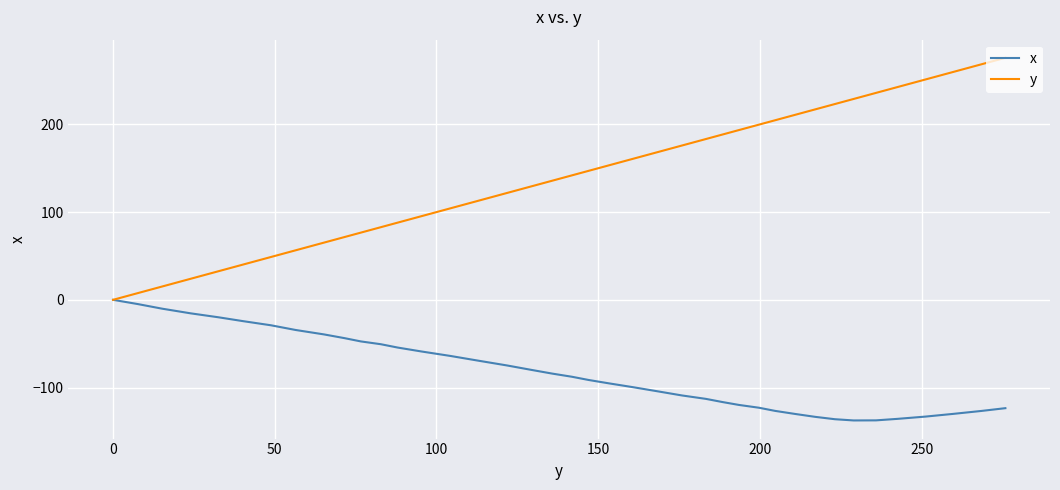

List the series in order of their overall mean, lowest first.

x, y